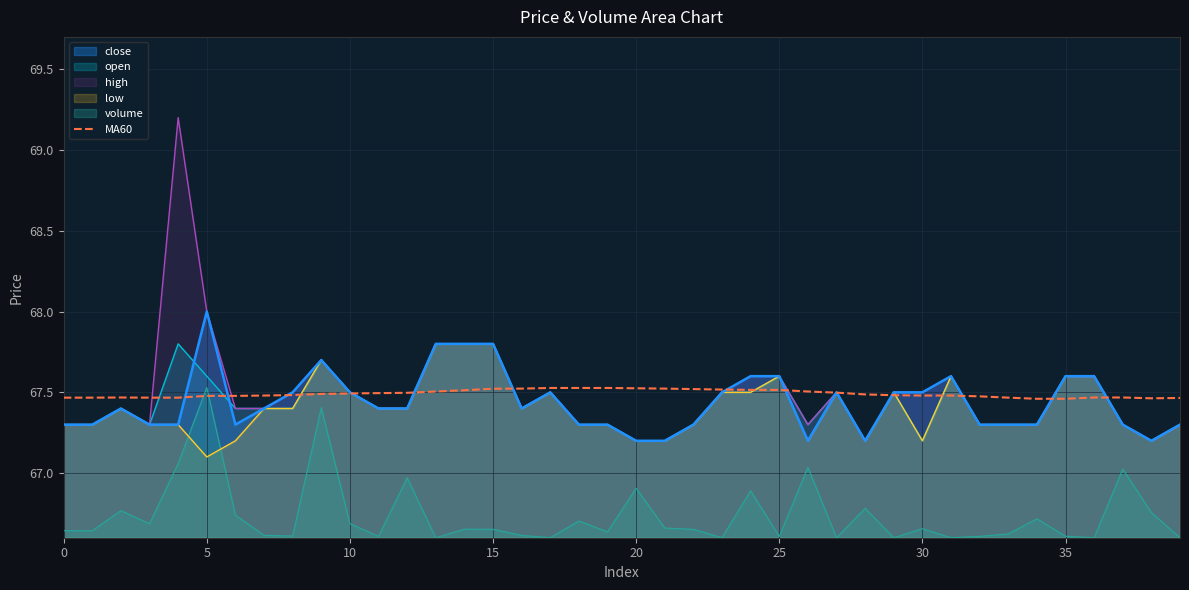

How many lines are shown in the chart?

6